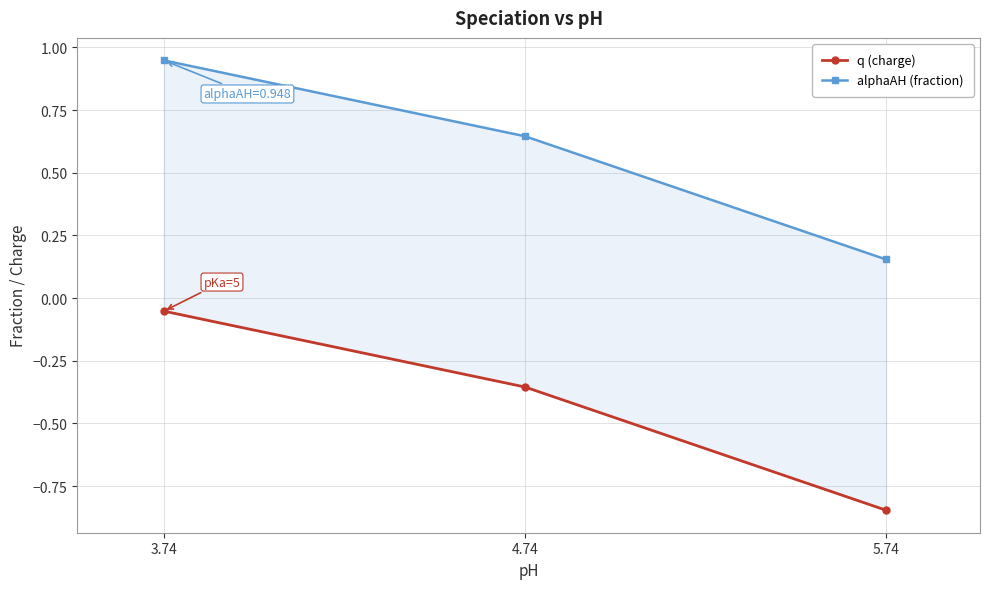

Is it true that alphaAH (fraction) equals 0.2 at 5.74?

True